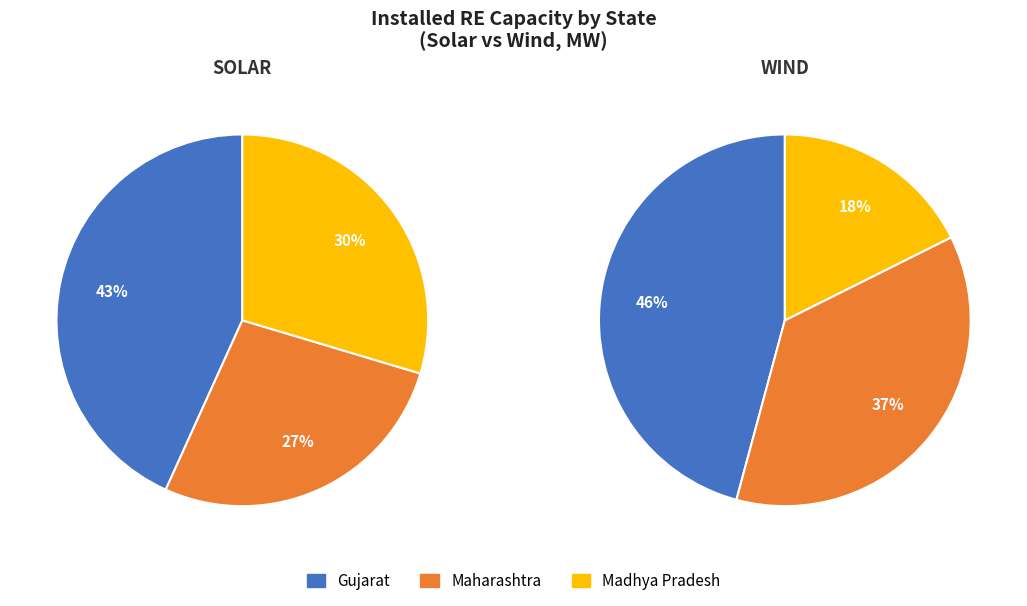

How many segments does this pie chart have?

6